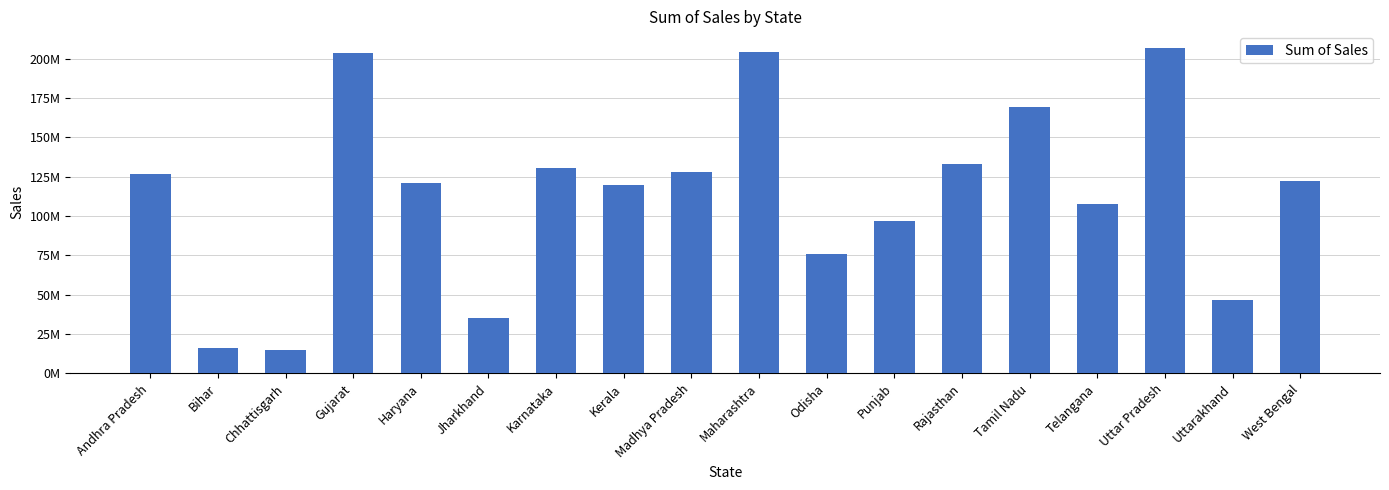

What is the ratio of the value at Kerala to the value at Karnataka?

0.9